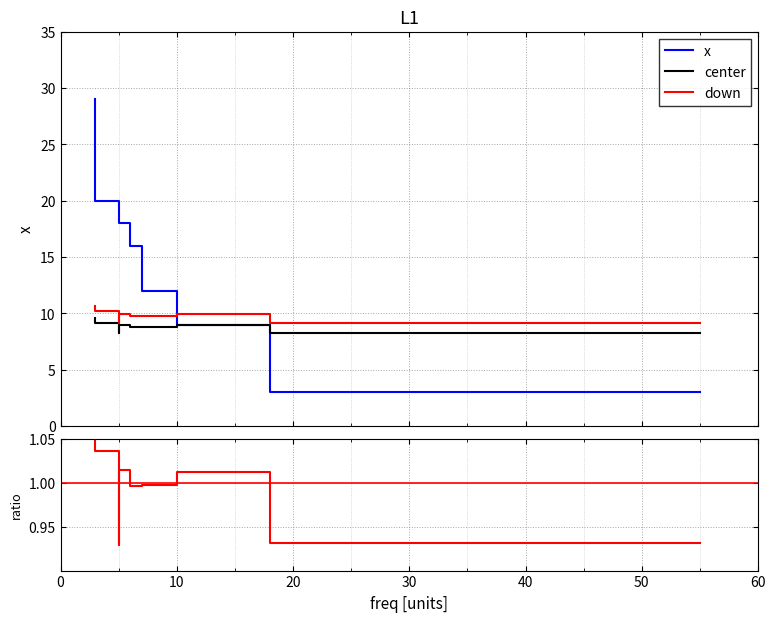

What is the minimum value shown in the chart?

3.0